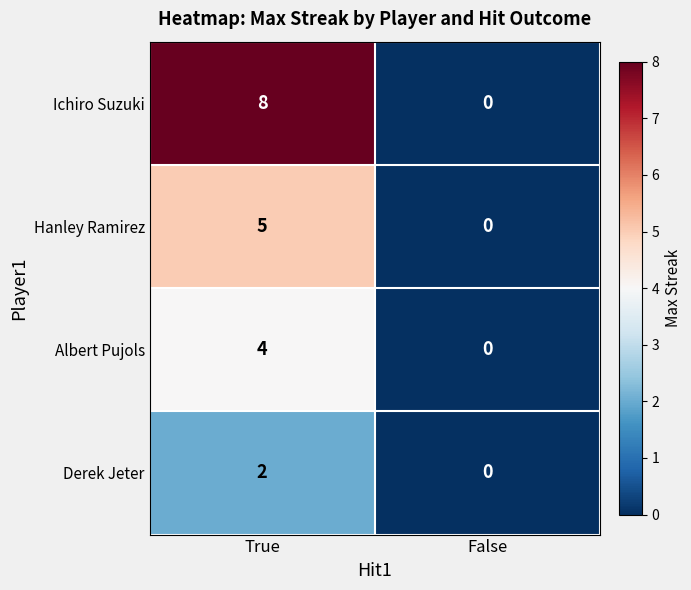

How many distinct data groups are displayed?

4